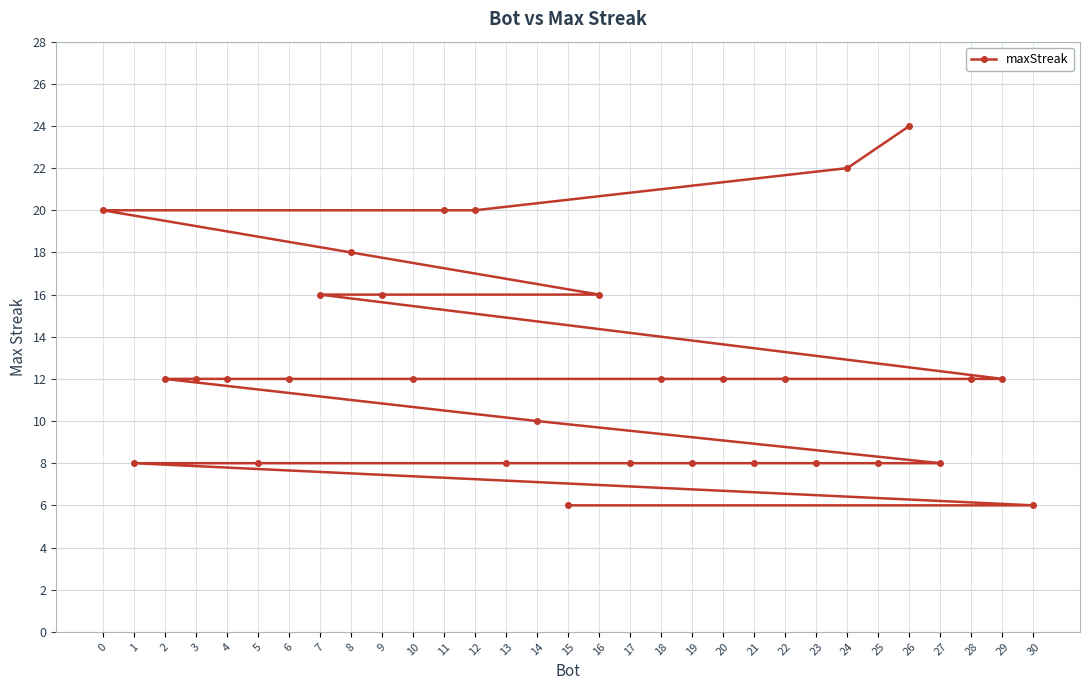

Between 24 and 28, which is larger?

24